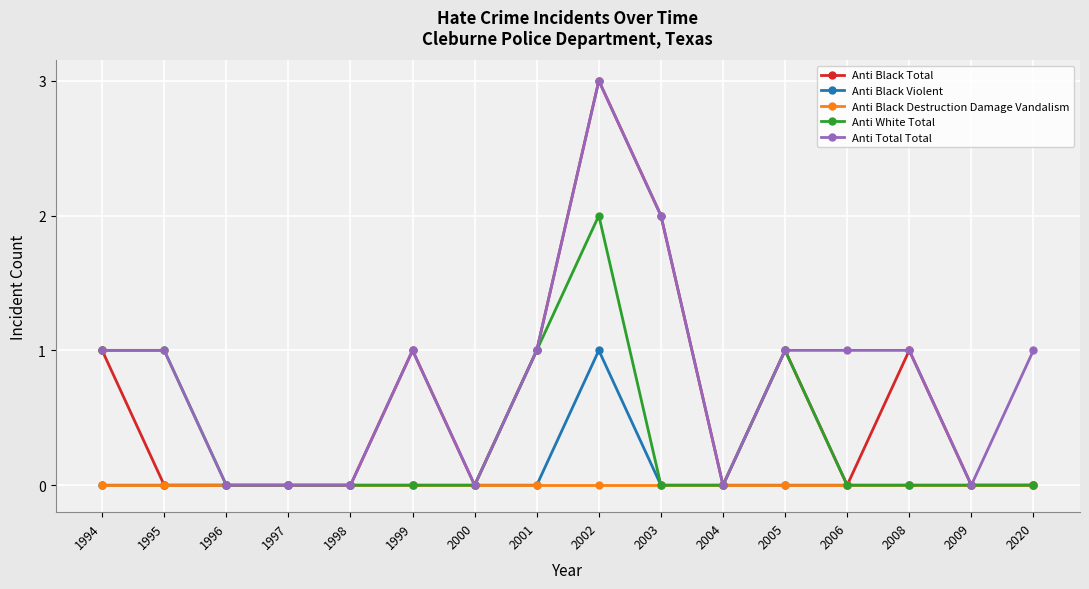

Reading left to right, what are all the values shown in this chart?

Anti Black Total: 1994=1	1995=0	1996=0	1997=0	1998=0	1999=1	2000=0	2001=1	2002=3	2003=2	2004=0	2005=1	2006=0	2008=1	2009=0	2020=0
Anti Black Violent: 1994=0	1995=0	1996=0	1997=0	1998=0	1999=0	2000=0	2001=0	2002=1	2003=0	2004=0	2005=0	2006=0	2008=0	2009=0	2020=0
Anti Black Destruction Damage Vandalism: 1994=0	1995=0	1996=0	1997=0	1998=0	1999=0	2000=0	2001=0	2002=0	2003=0	2004=0	2005=0	2006=0	2008=0	2009=0	2020=0
Anti White Total: 1994=1	1995=1	1996=0	1997=0	1998=0	1999=0	2000=0	2001=1	2002=2	2003=0	2004=0	2005=1	2006=0	2008=0	2009=0	2020=0
Anti Total Total: 1994=1	1995=1	1996=0	1997=0	1998=0	1999=1	2000=0	2001=1	2002=3	2003=2	2004=0	2005=1	2006=1	2008=1	2009=0	2020=1